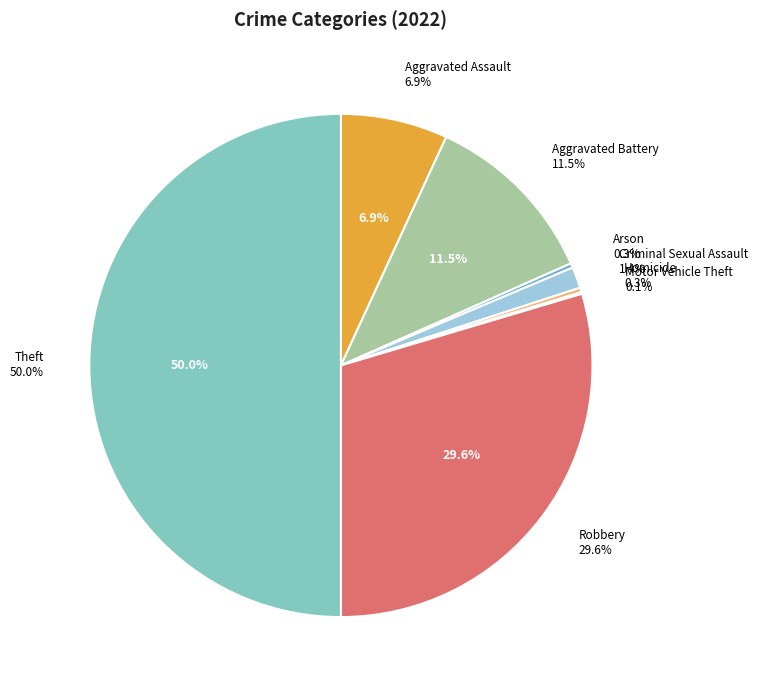

Approximately how many times larger is the value at Theft compared to Motor Vehicle Theft?

440.0